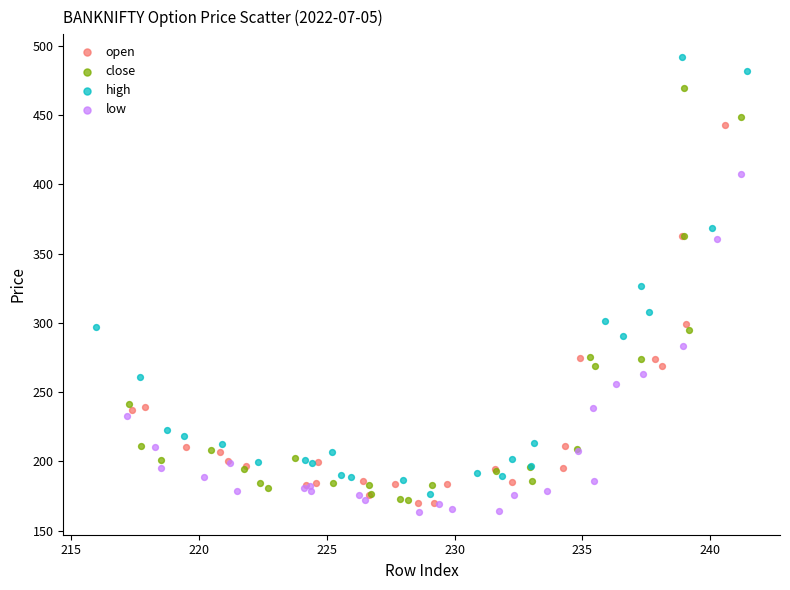

Which series reaches the maximum Y coordinate?

high